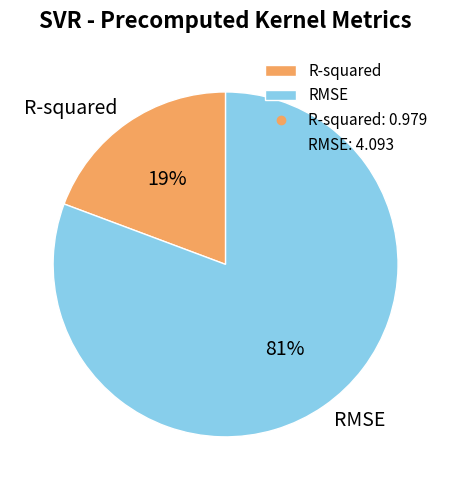

Combined, do R-squared and RMSE account for over 50%?

Yes